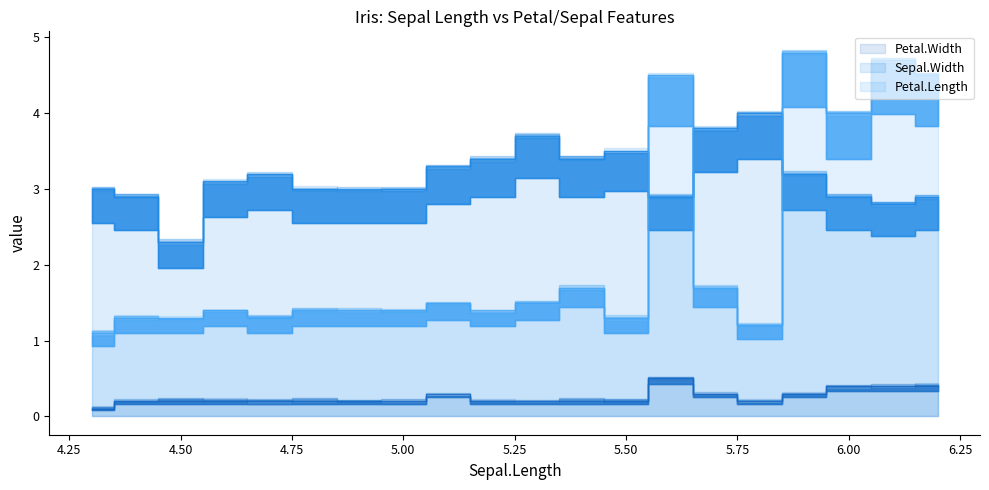

What is the highest value of the Petal.Length series?

4.8